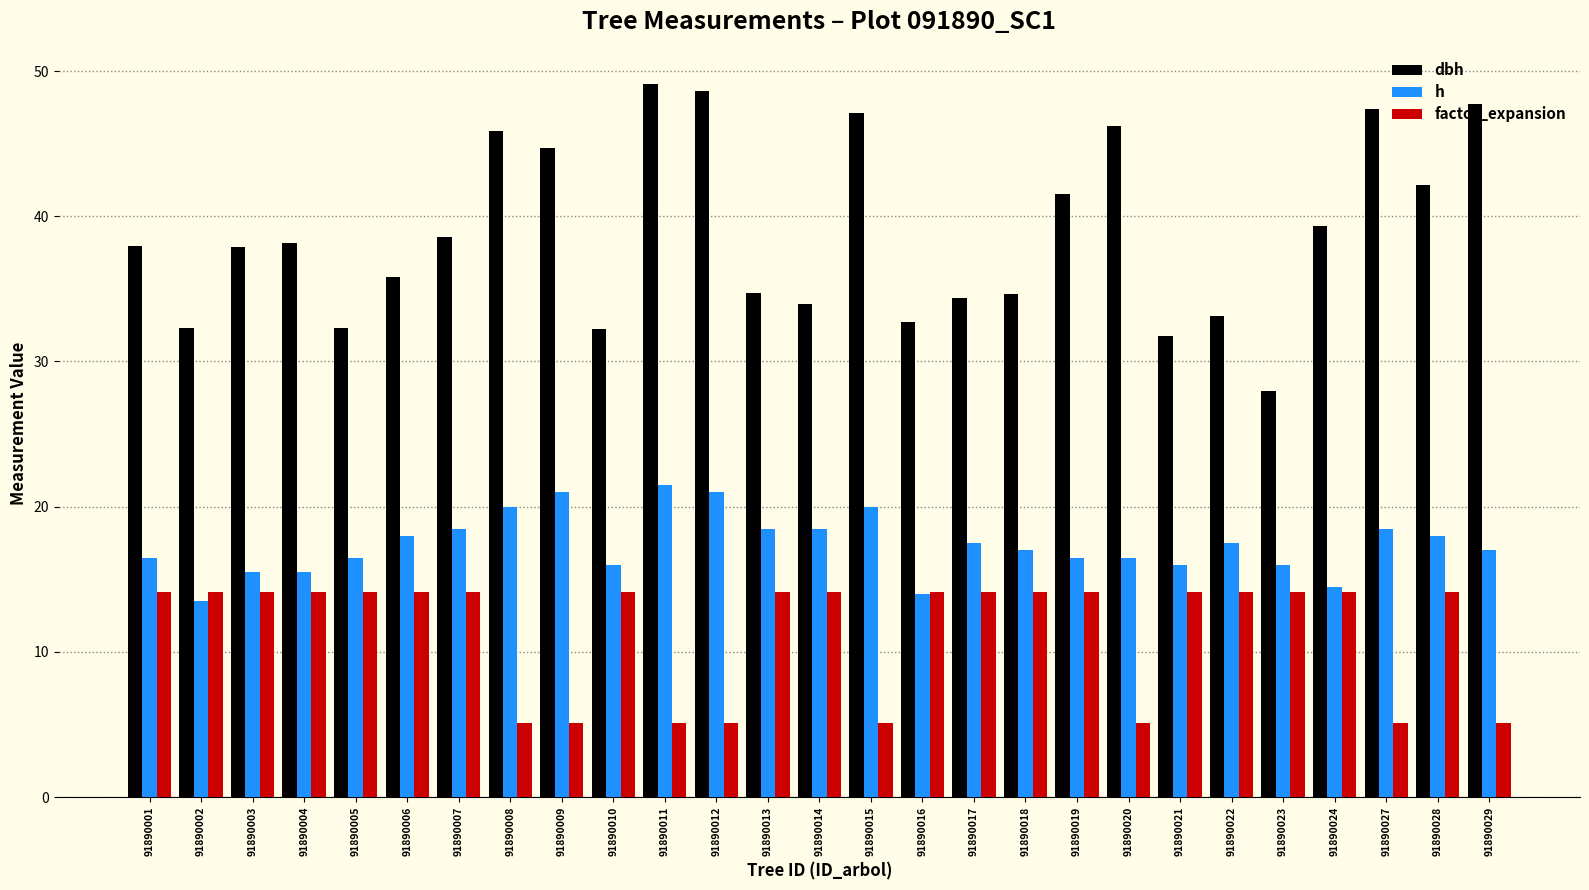

What is the total value across all series at 91890017?

66.0